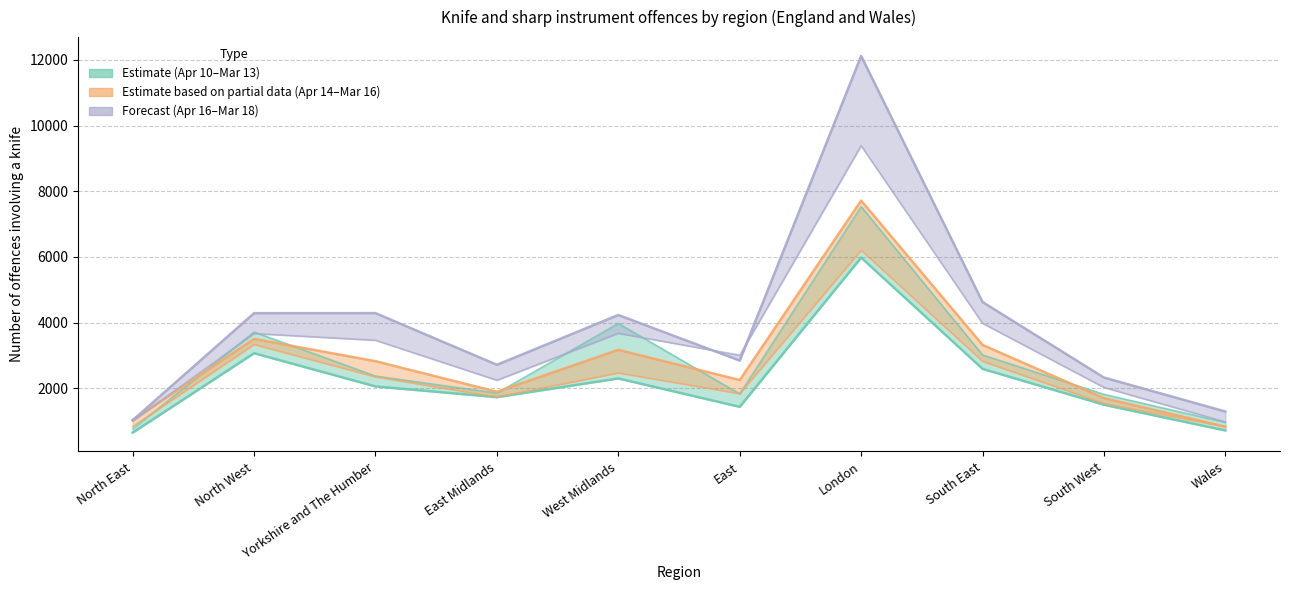

What is the sum of the Apr 12 to Mar 13 values at Wales and North East?

1370